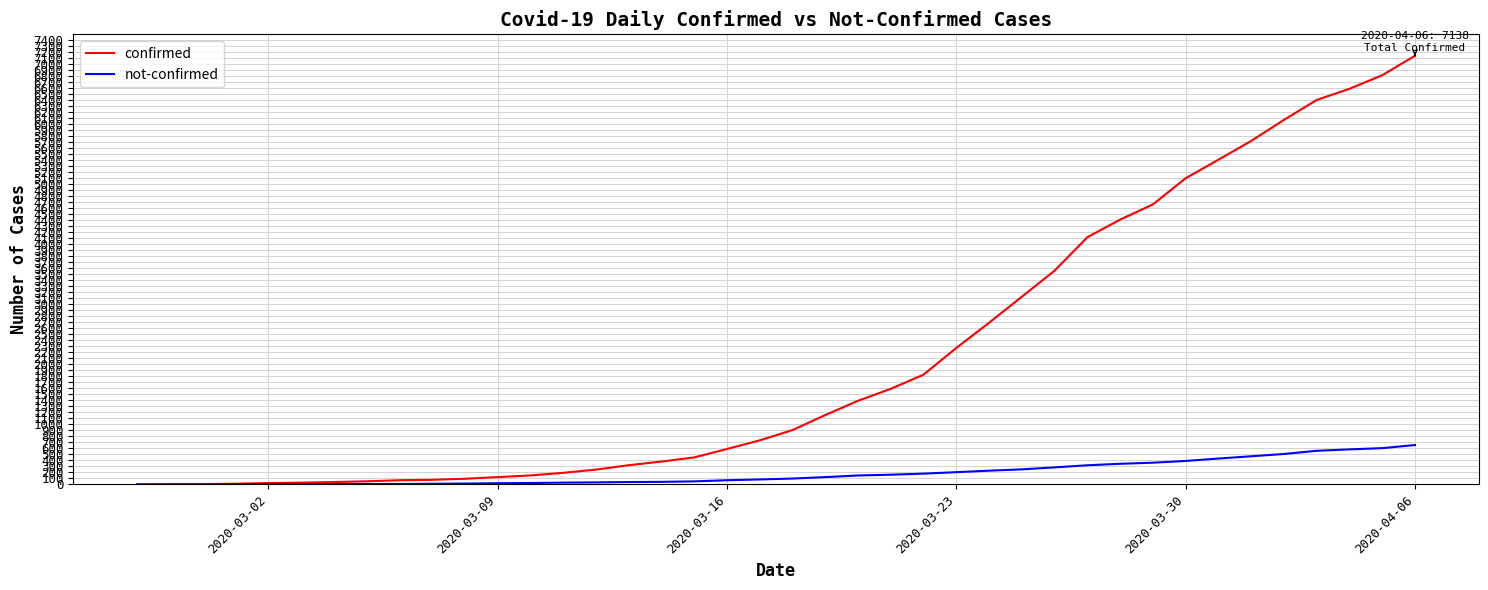

What is the lowest value of the confirmed series?

2